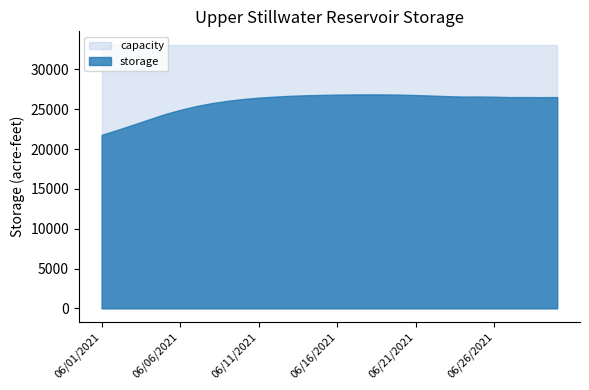

Which series has the widest spread of values?

storage